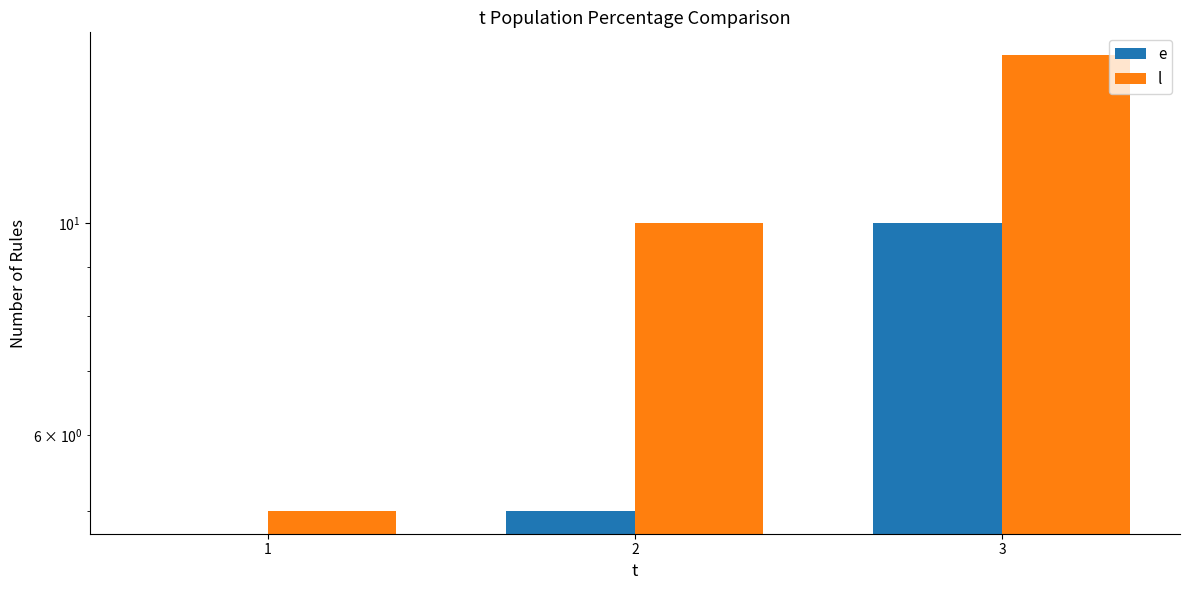

At how many categories does at least one series exceed 6?

2